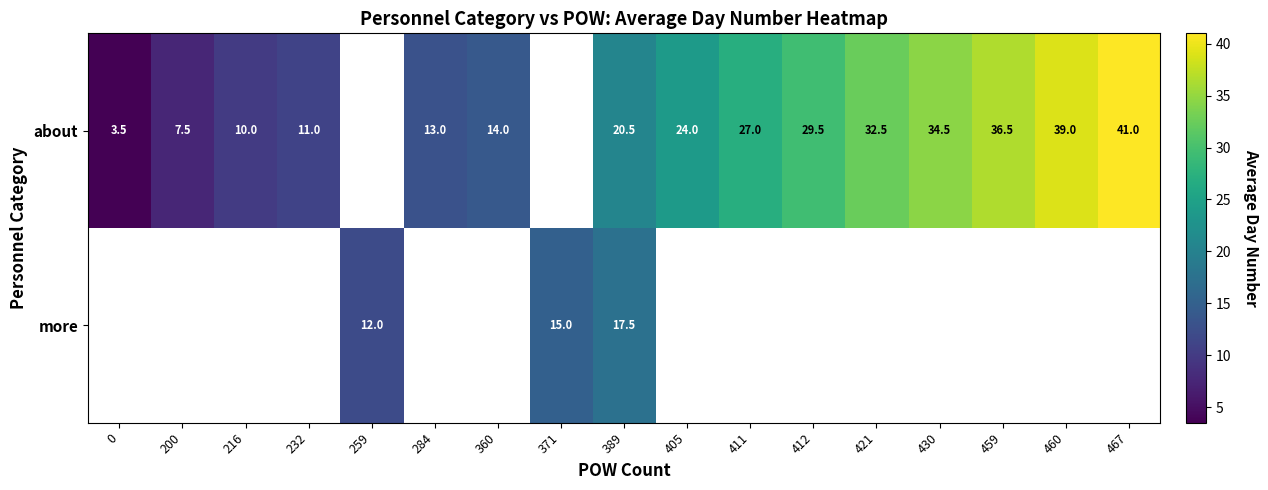

What is the sum of the about values at 284 and 200?

20.5